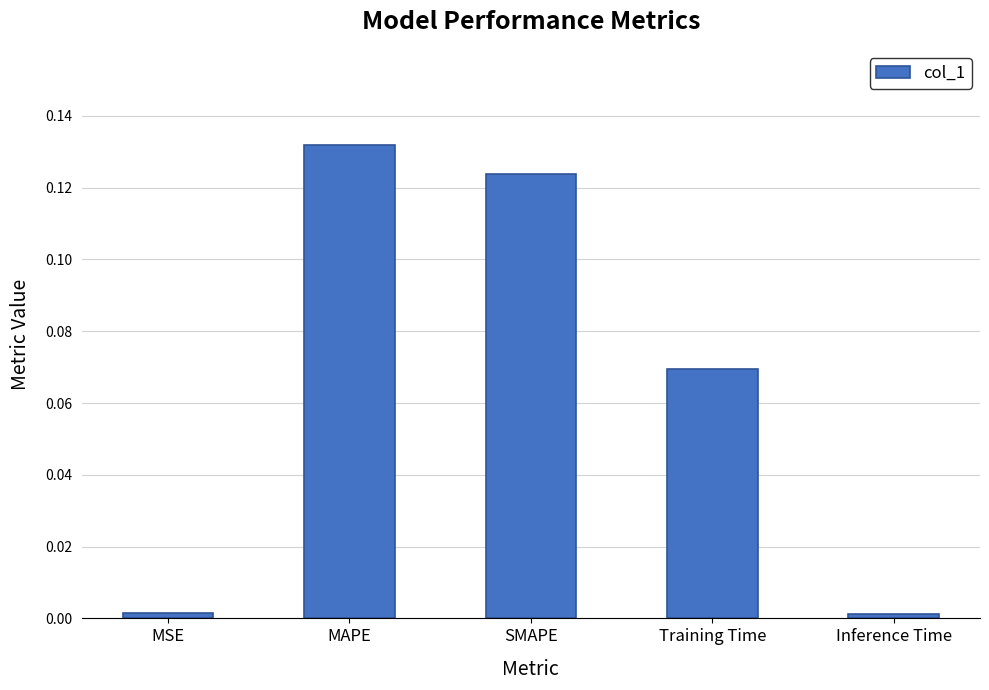

Which label corresponds to the largest value in the chart?

MAPE